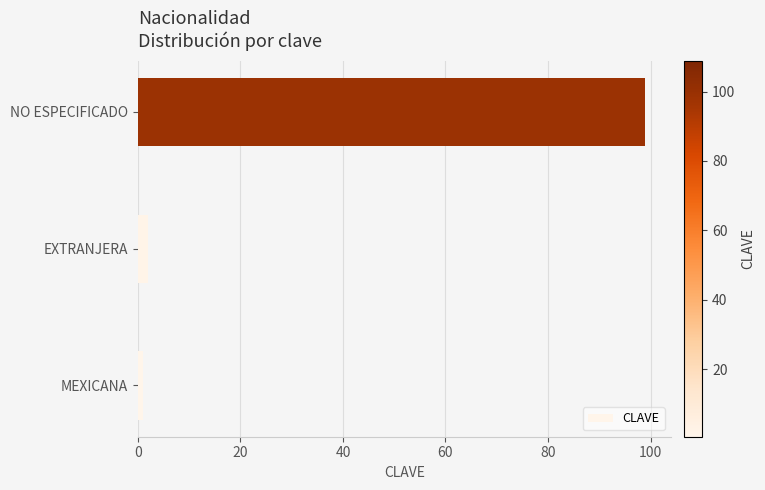

List the labels in order of value, smallest first.

MEXICANA, EXTRANJERA, NO ESPECIFICADO